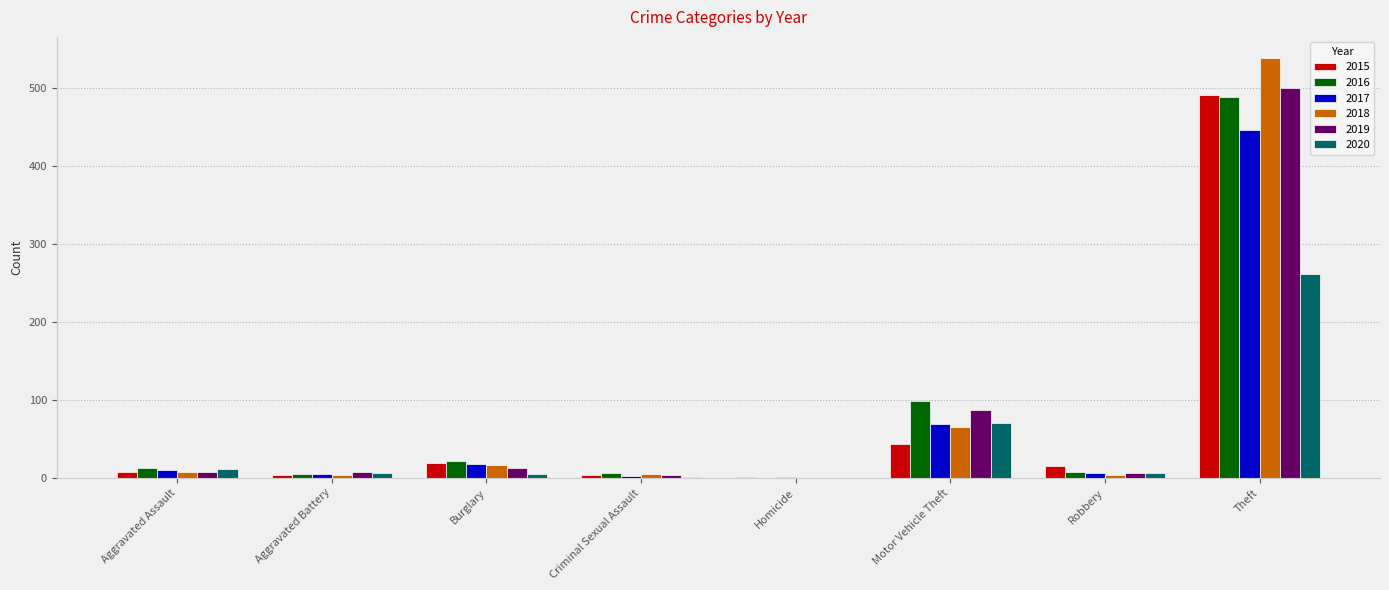

Which label corresponds to the largest value in the chart?

Theft